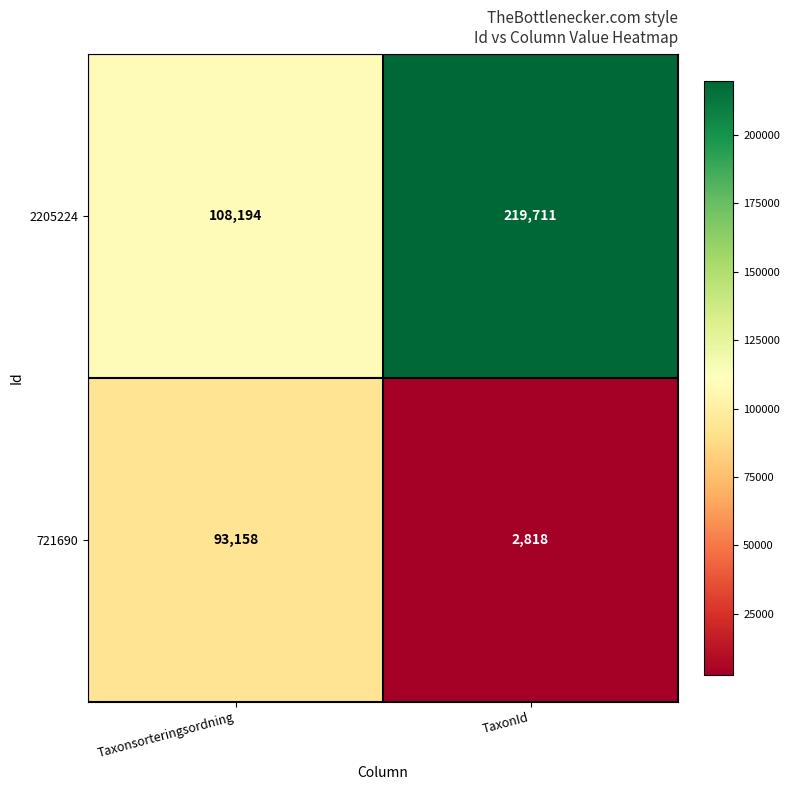

True or false: 721690 has a value of 121954 at Taxonsorteringsordning.

False